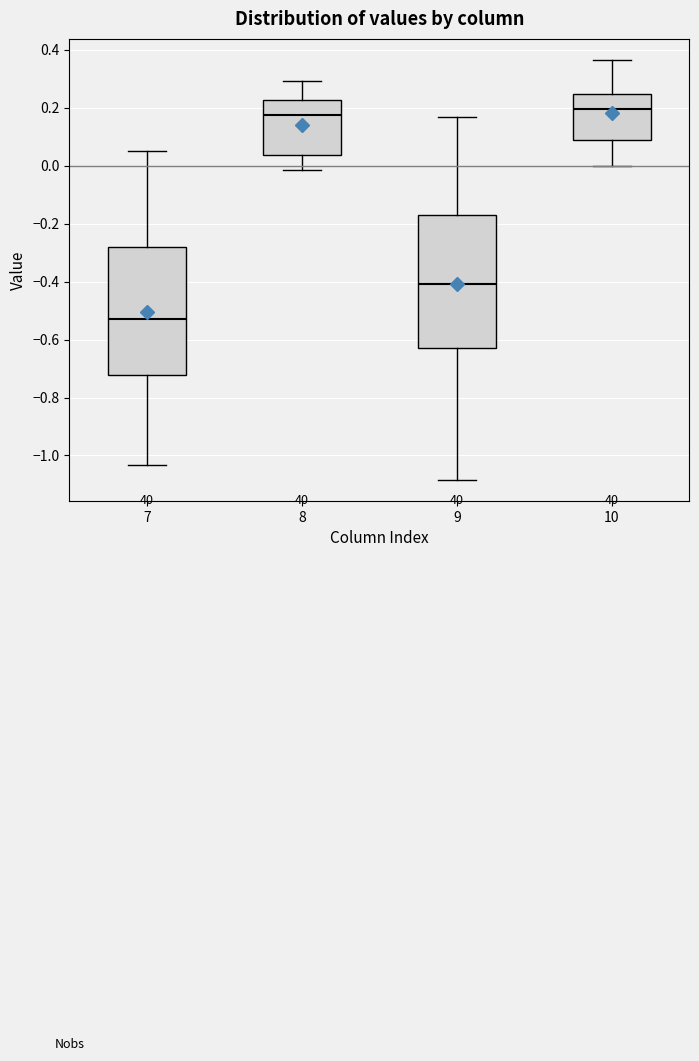

Reading left to right, transcribe this box plot: for each box, give where its median line is, the range the box spans, and where its two whiskers end, as read against the y-axis. The values are not printed on the chart, so give them approximately, as read against the axis.

7: median -0.52, box -0.72 to -0.28, whiskers -1.04 to 0.06
8: median 0.18, box 0.04 to 0.22, whiskers -0.02 to 0.30
9: median -0.40, box -0.62 to -0.16, whiskers -1.08 to 0.16
10: median 0.20, box 0.08 to 0.24, whiskers 0.00 to 0.36